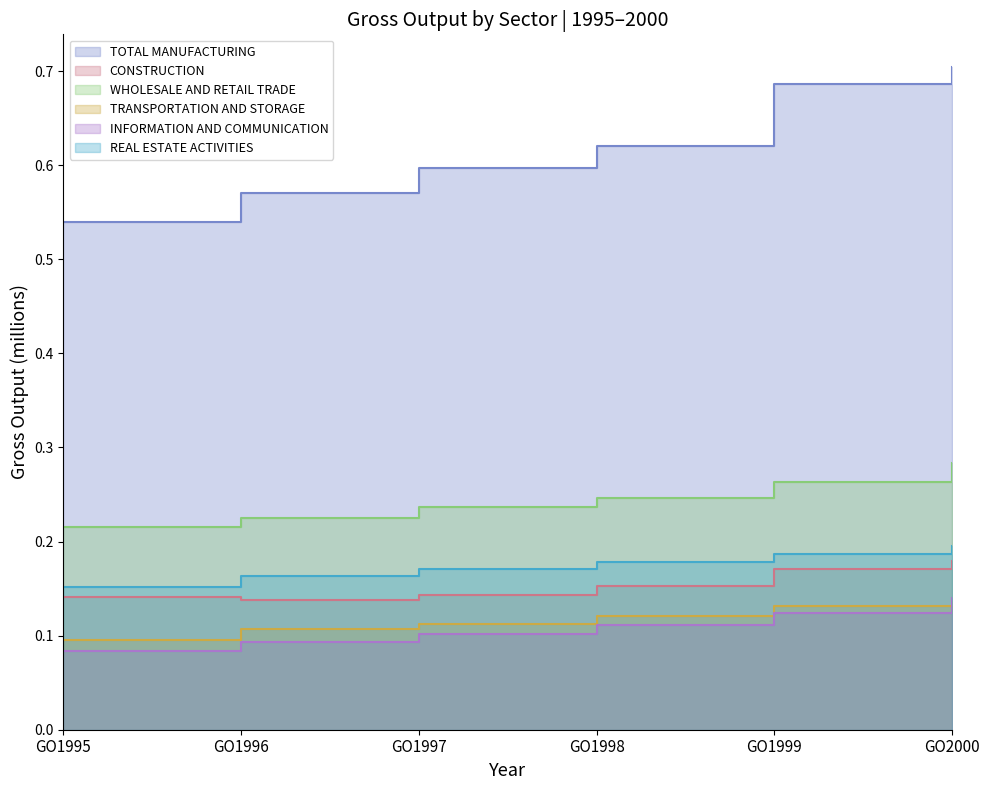

What is the sum of all TRANSPORTATION AND STORAGE values?

0.7